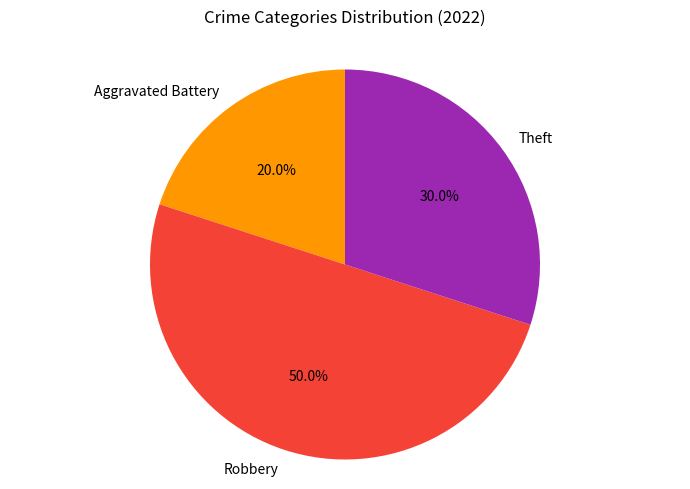

What portion of the pie excludes Theft?

70.0%